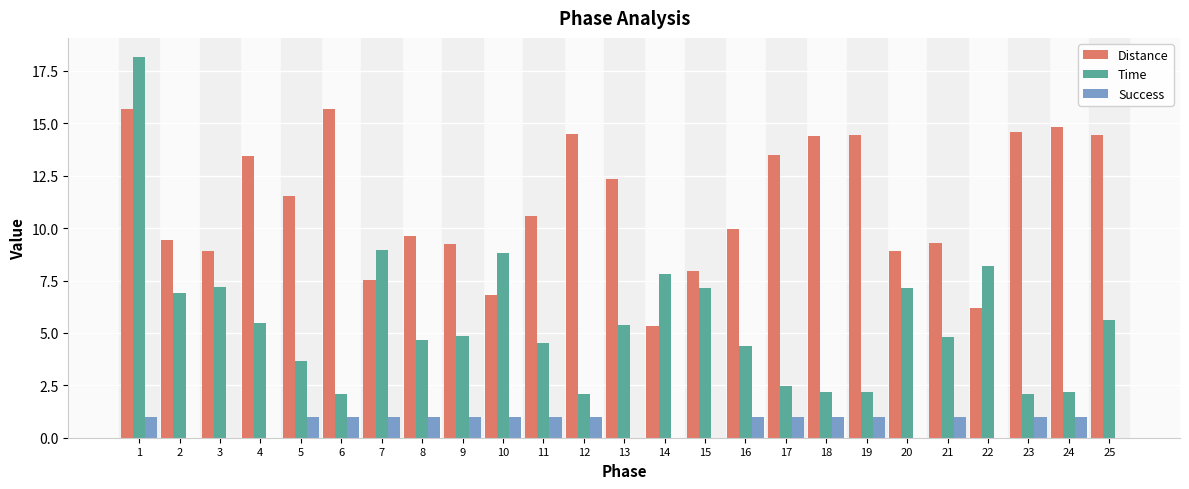

Which series has the largest range (max minus min)?

Time